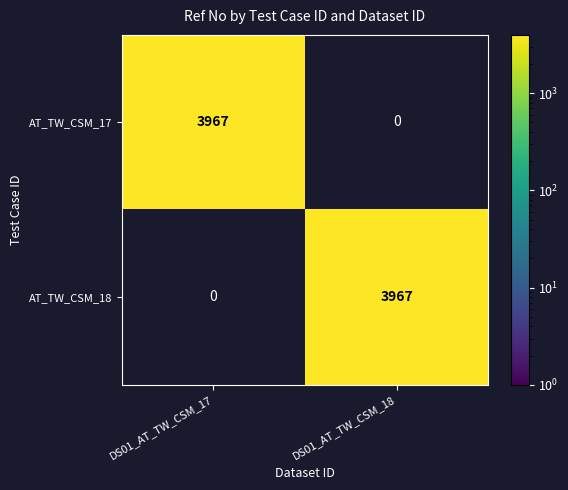

What is the difference between the highest and lowest values at DS01_AT_TW_CSM_17?

3967